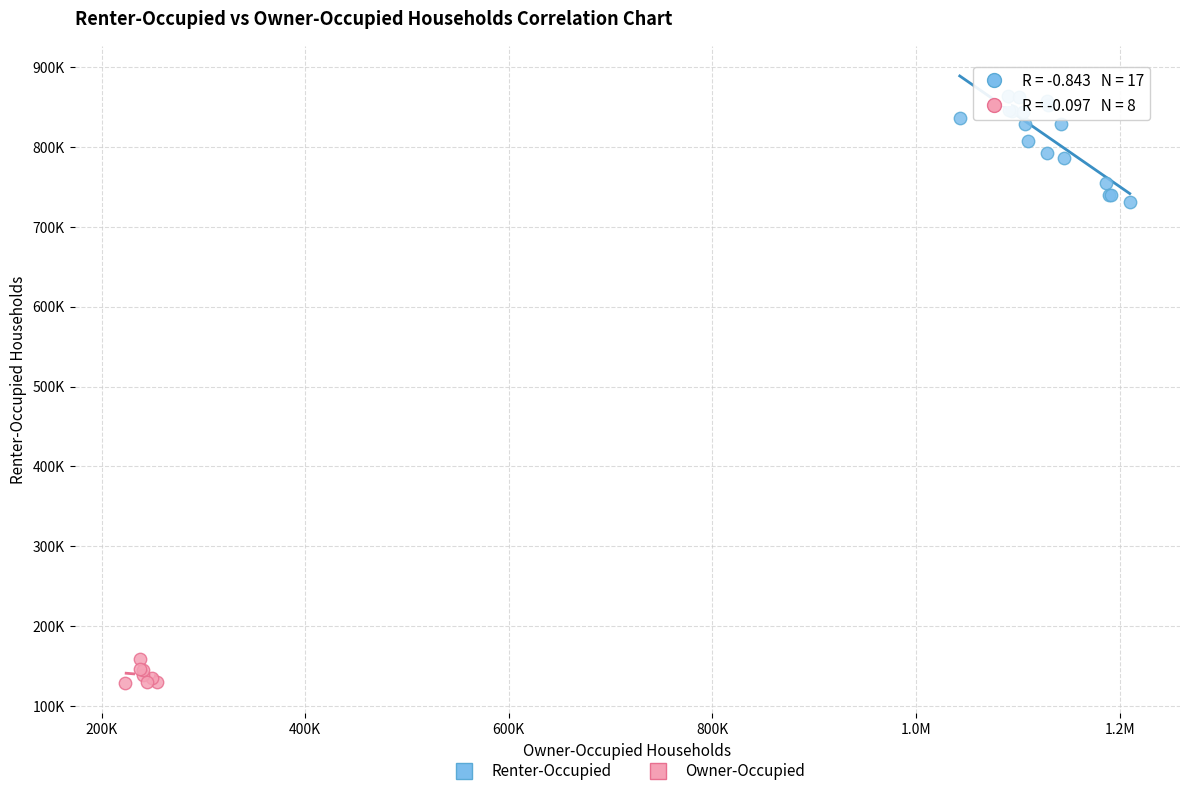

What are all the series names shown in the legend?

Renter-Occupied, Owner-Occupied